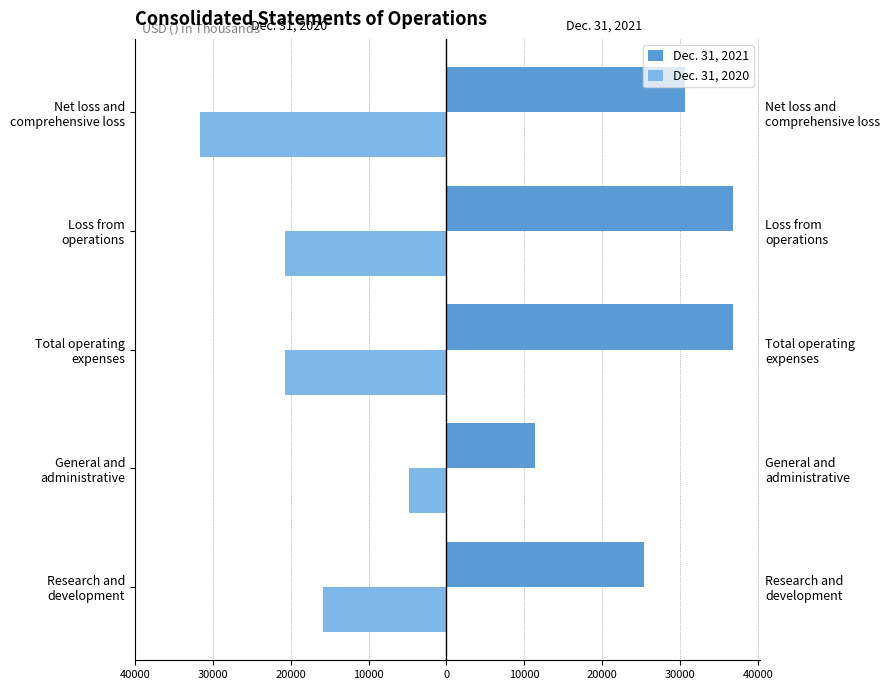

What are all the series names shown in the legend?

Dec. 31, 2021, Dec. 31, 2020